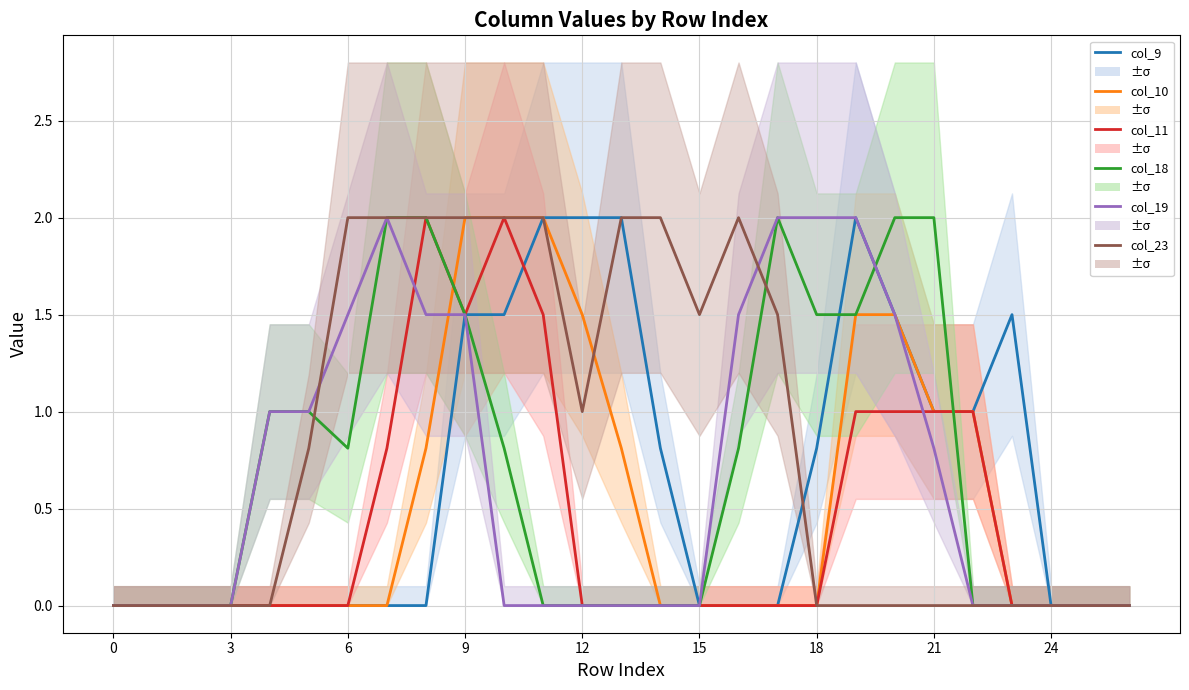

Which series has the largest range (max minus min)?

col_9